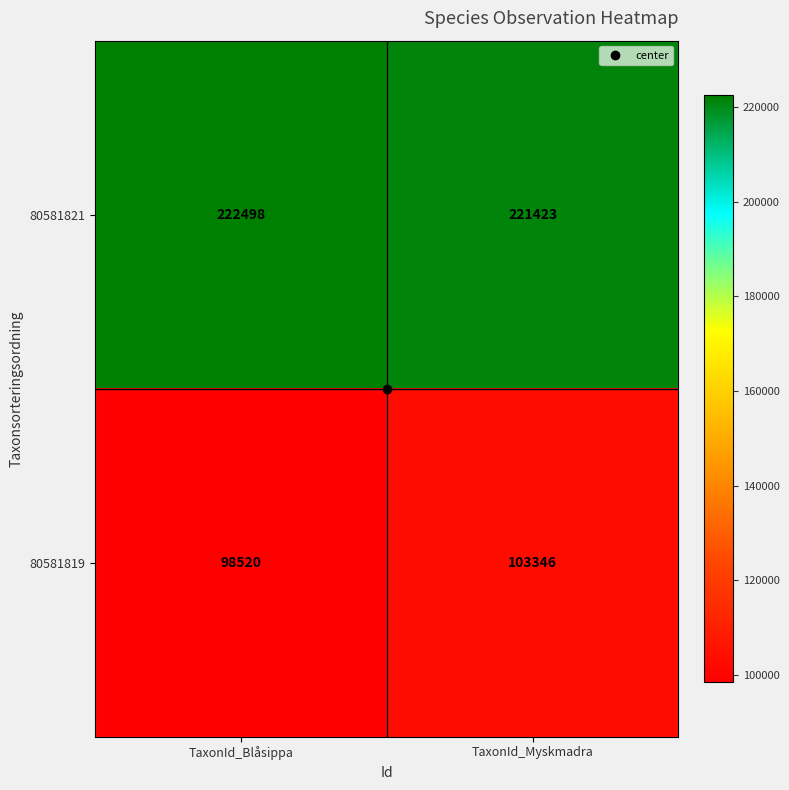

What is the approximate value of 80581819 at TaxonId_Myskmadra?

103346